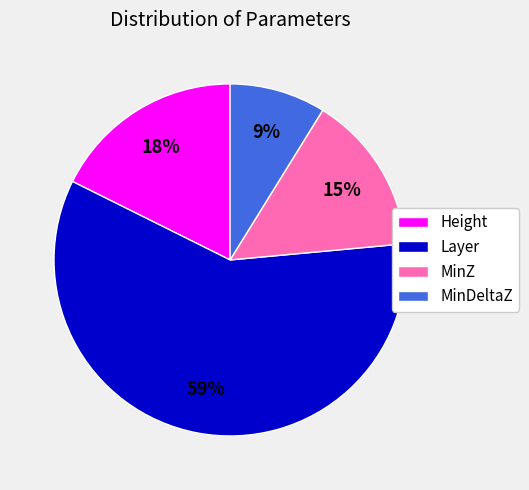

Does MinZ account for over 50% of the chart?

No